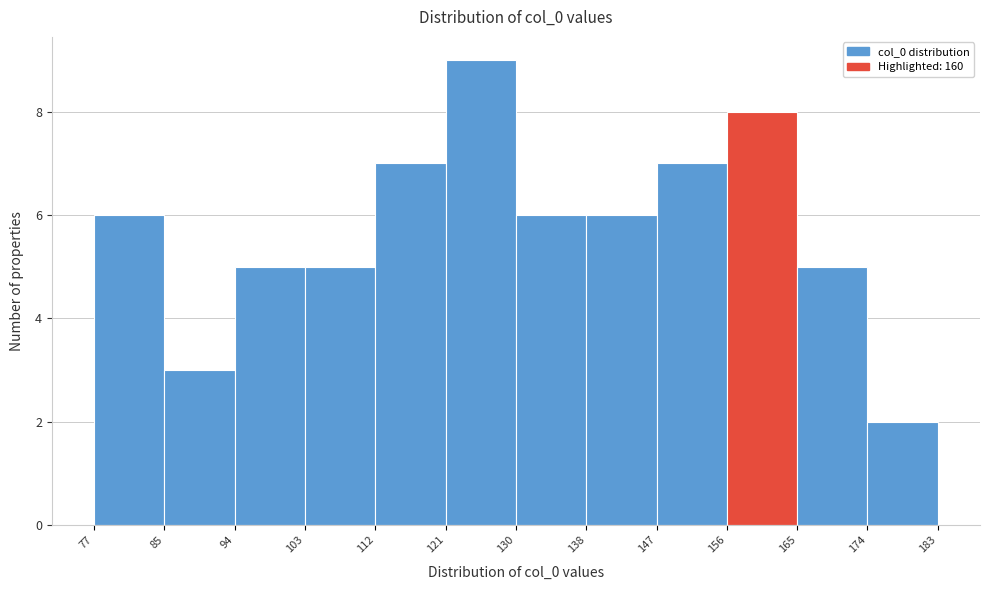

Reading left to right, transcribe this chart: for each bar, give the range it covers on the x-axis and its height. The values are not printed on the chart, so give them approximately, as read against the axis.

77 to 85: 6
85 to 94: 3
94 to 103: 5
103 to 112: 5
112 to 121: 7
121 to 130: 9
130 to 138: 6
138 to 147: 6
147 to 156: 7
156 to 165: 8
165 to 174: 5
174 to 183: 2